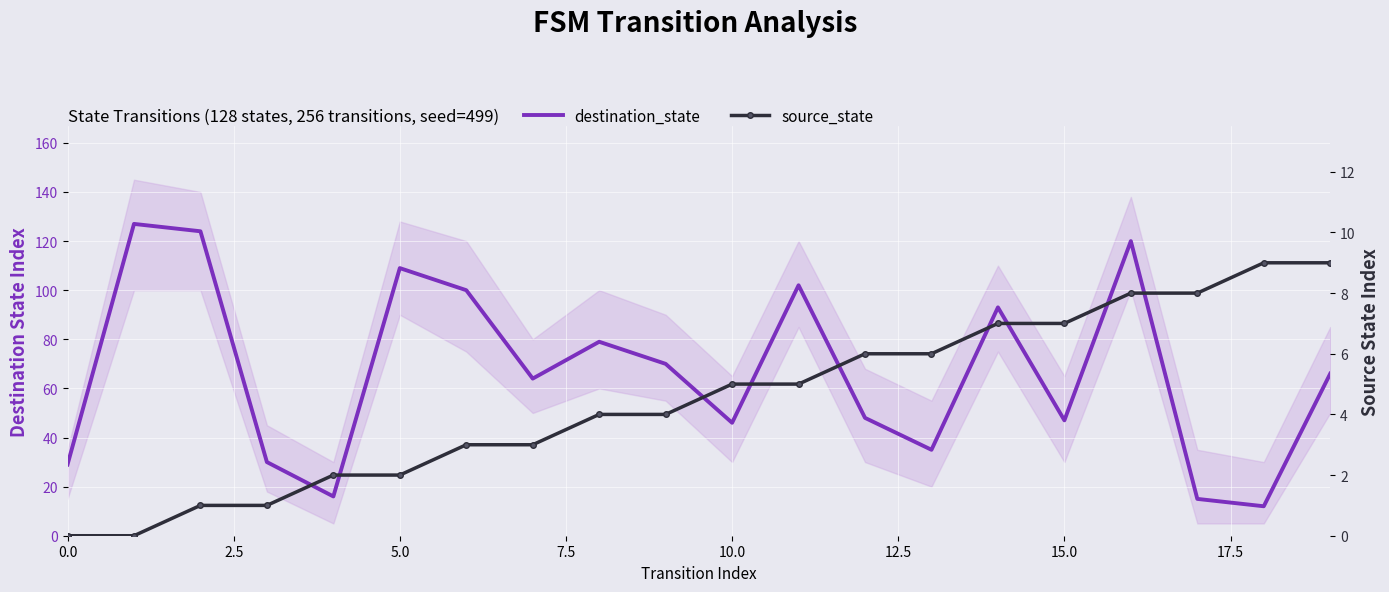

Which series has the largest range (max minus min)?

destination_state